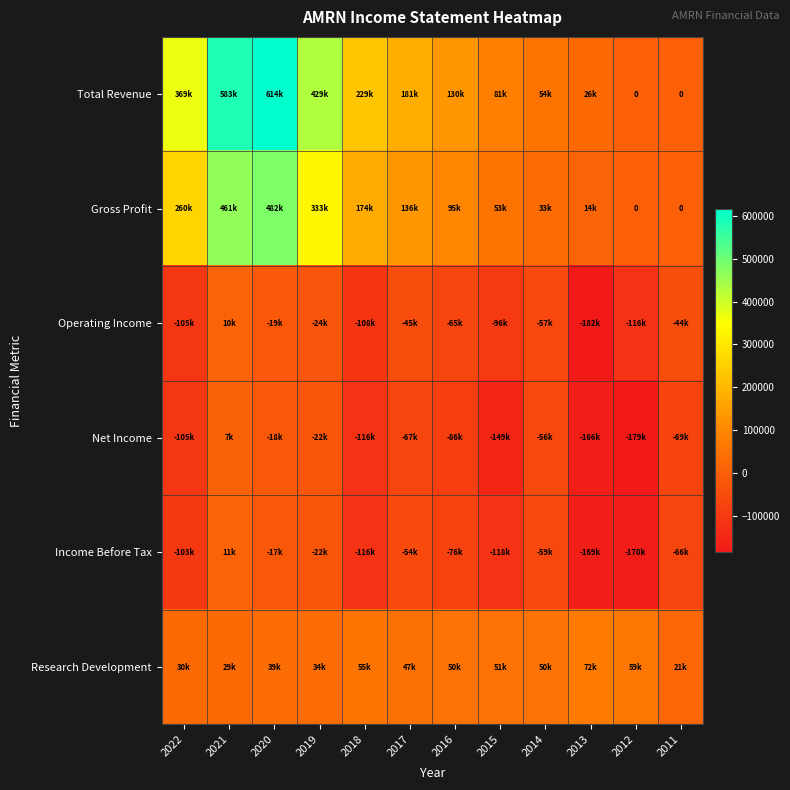

List the labels in order of Gross Profit value, smallest first.

2012, 2011, 2013, 2014, 2015, 2016, 2017, 2018, 2022, 2019, 2021, 2020